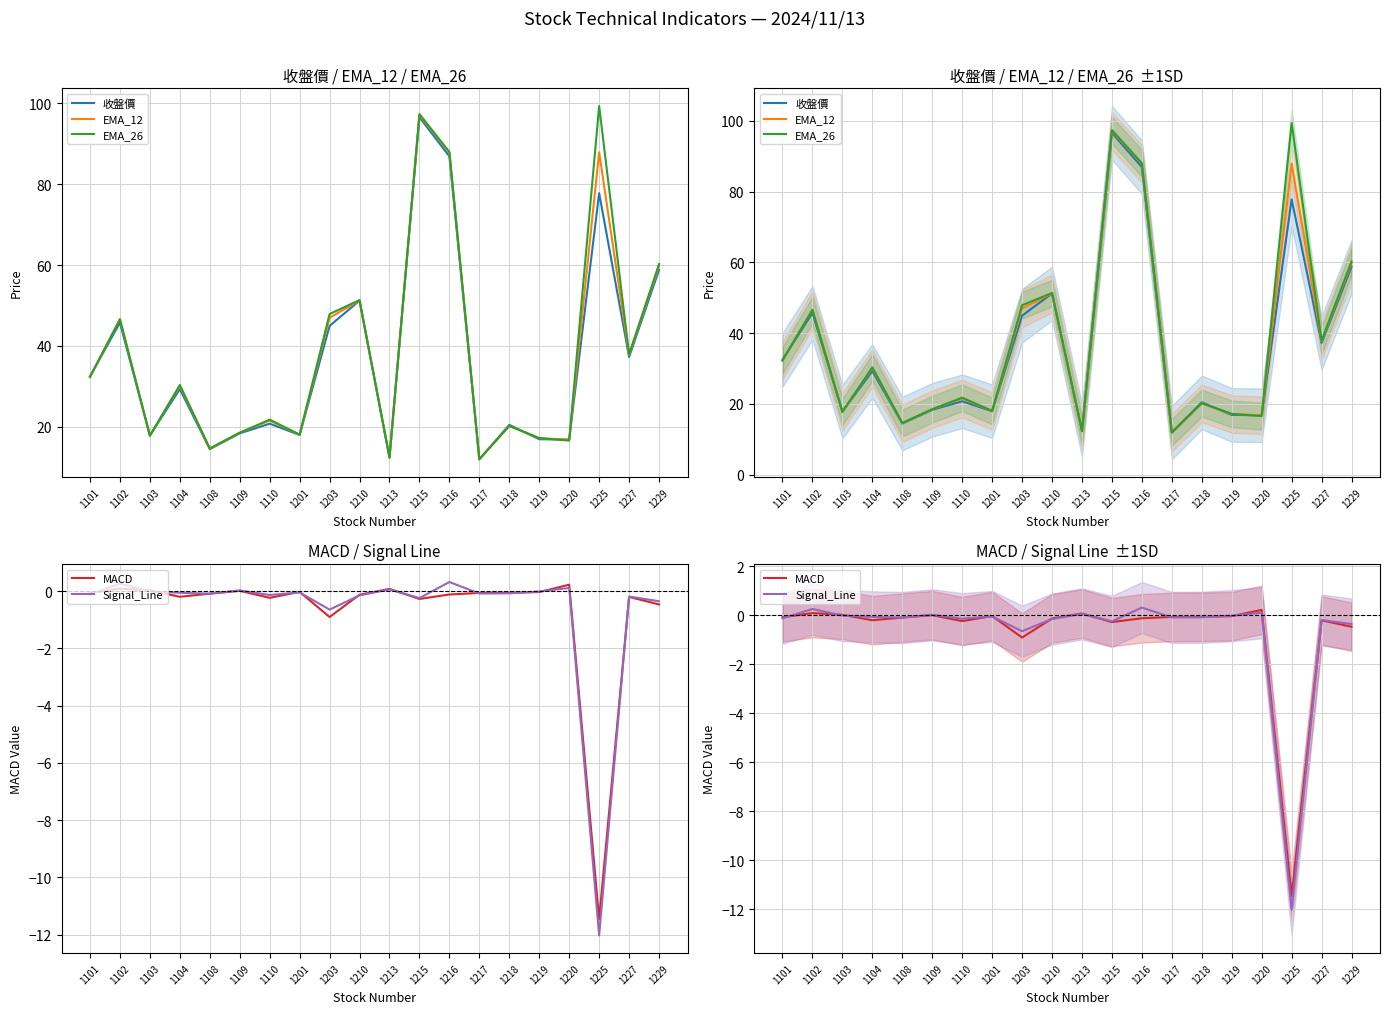

True or false: EMA_26 and MACD cross at least once.

False